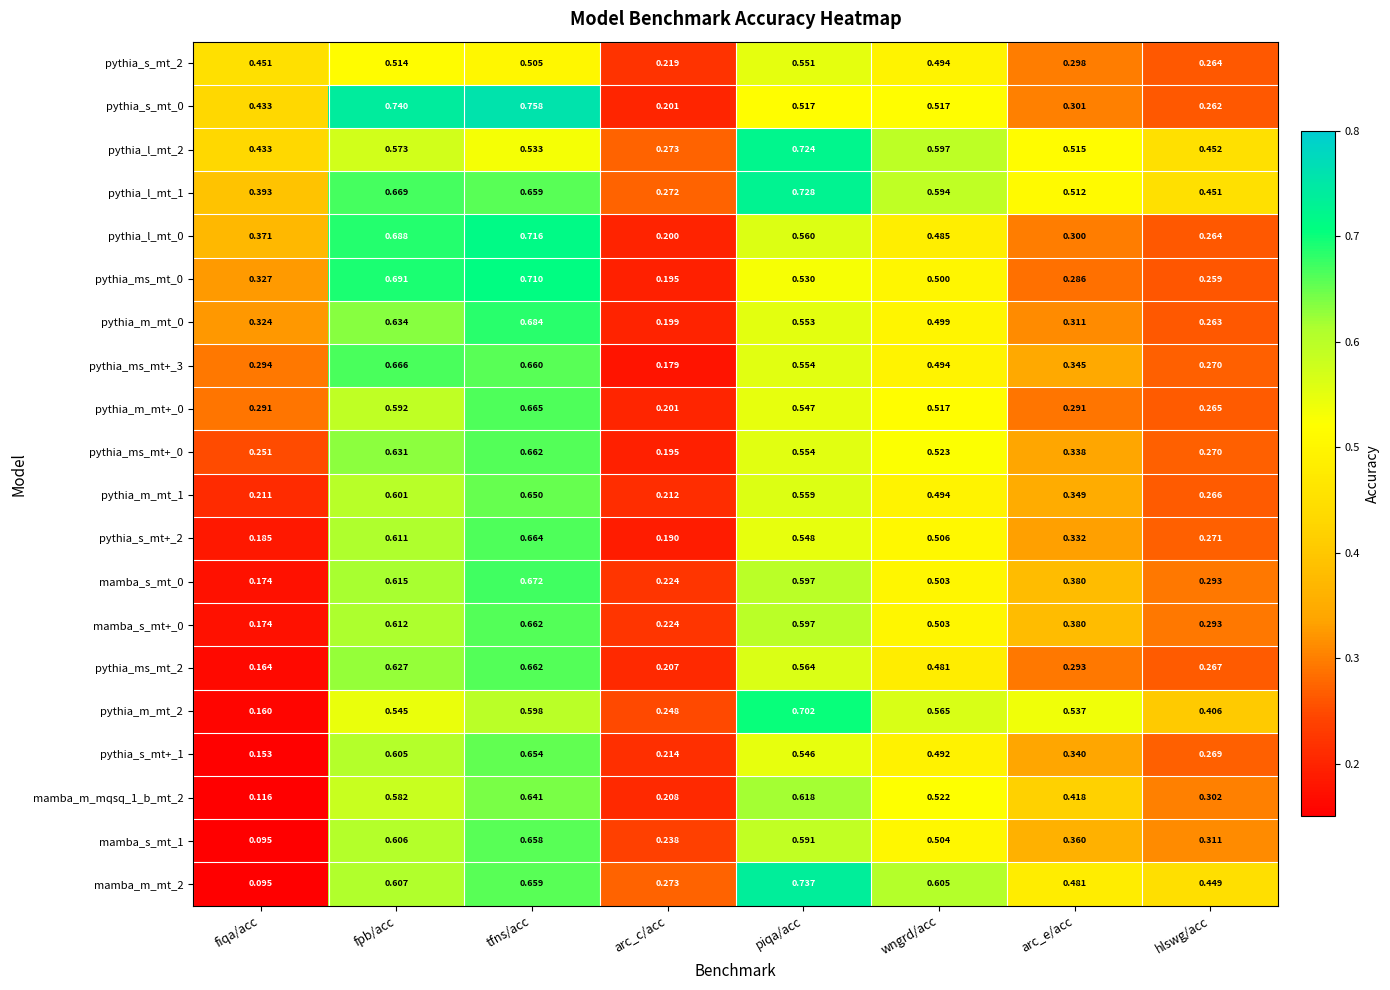

At which label does pythia_ms_mt_0 reach its peak?

tfns/acc